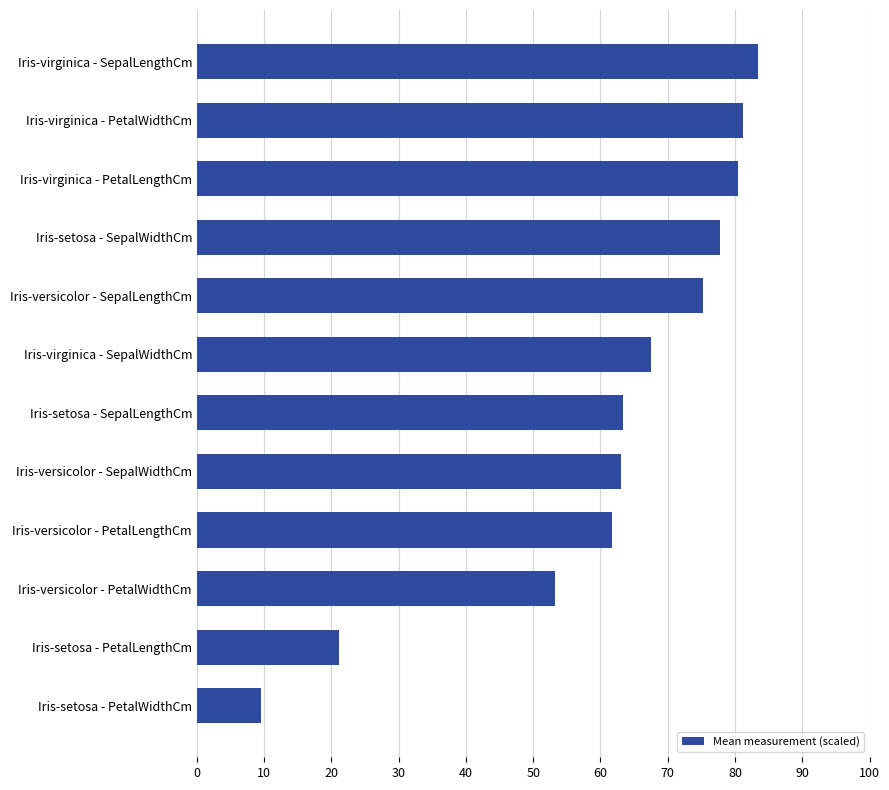

Is it true that the value at Iris-setosa - SepalWidthCm is 77.7?

True